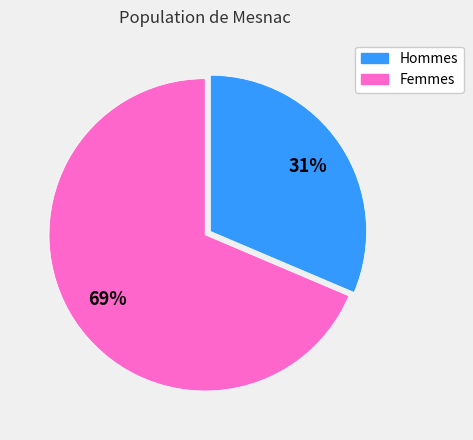

Is there a majority slice in this chart?

Yes